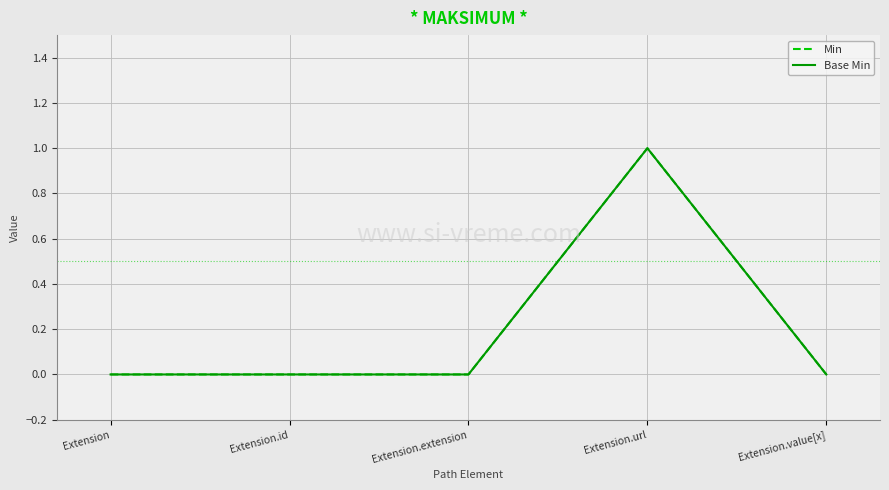

True or false: Base Min and Min cross at least once.

False